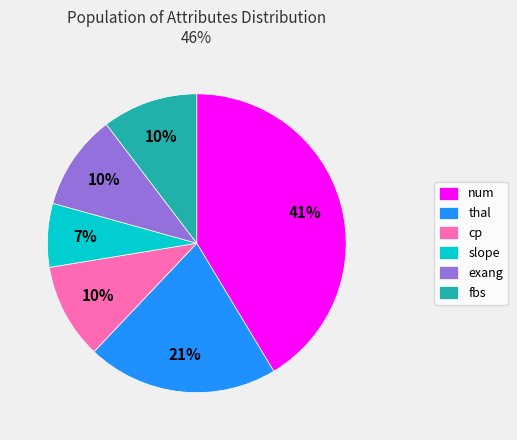

Which category has the smallest portion of the pie?

slope